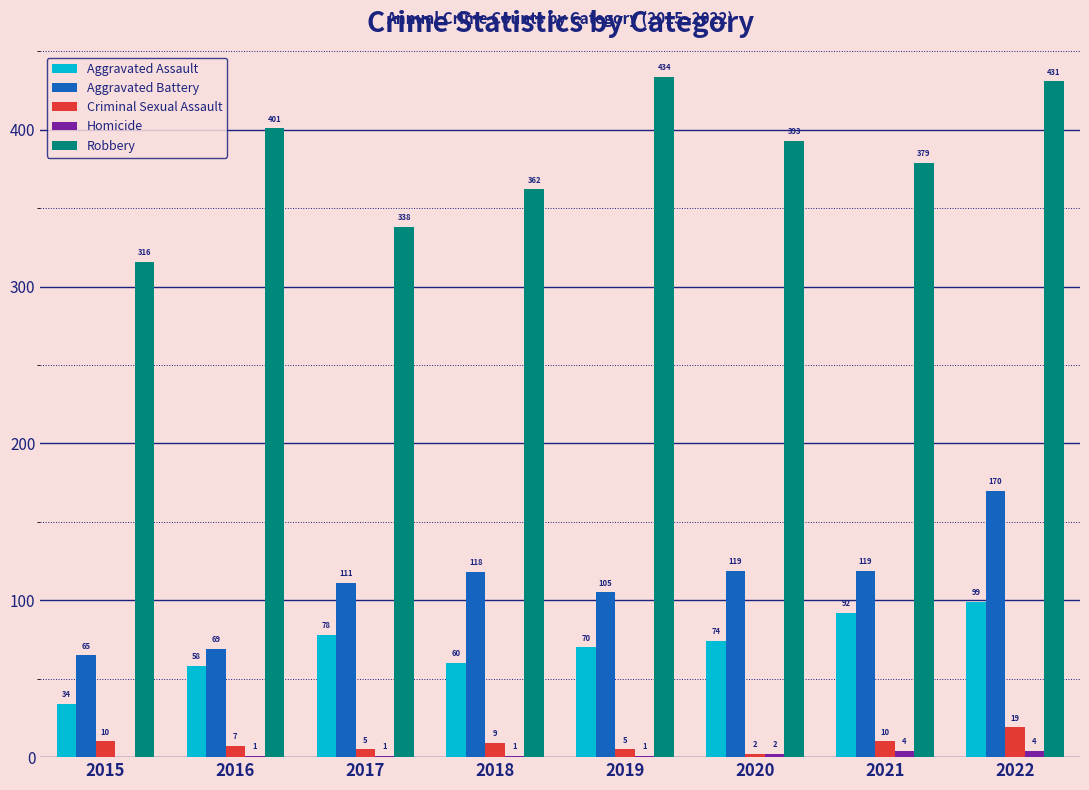

What is the total value across all series at 2018?

550